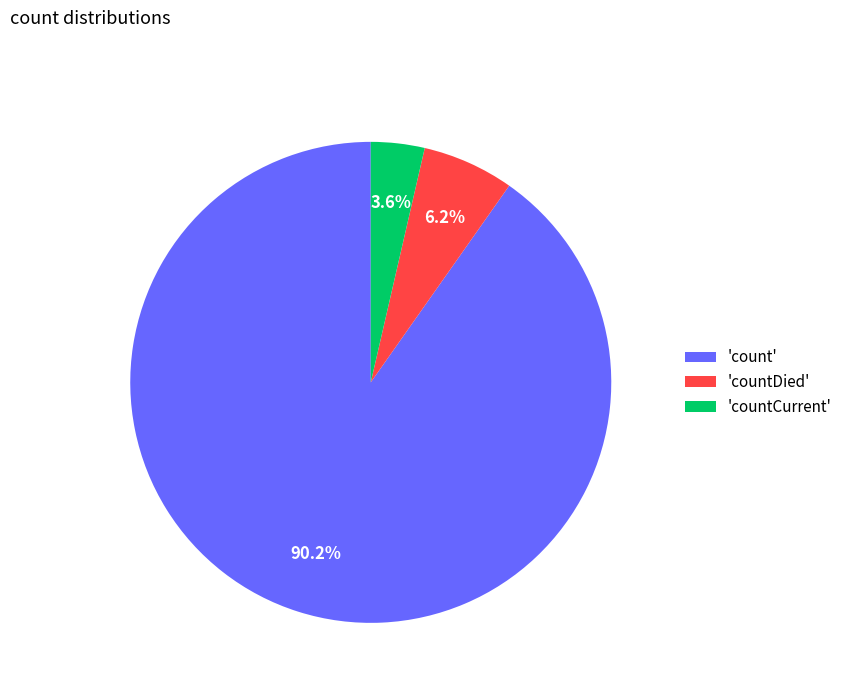

Which has a higher value, 'countDied' or 'count'?

'count'